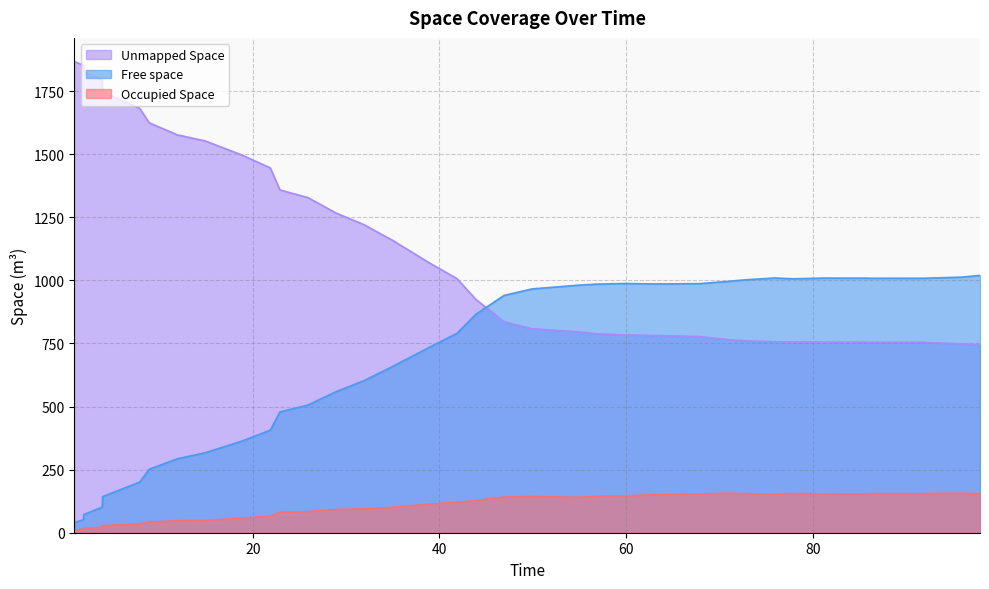

How many times do Unmapped Space and Free space cross each other?

1